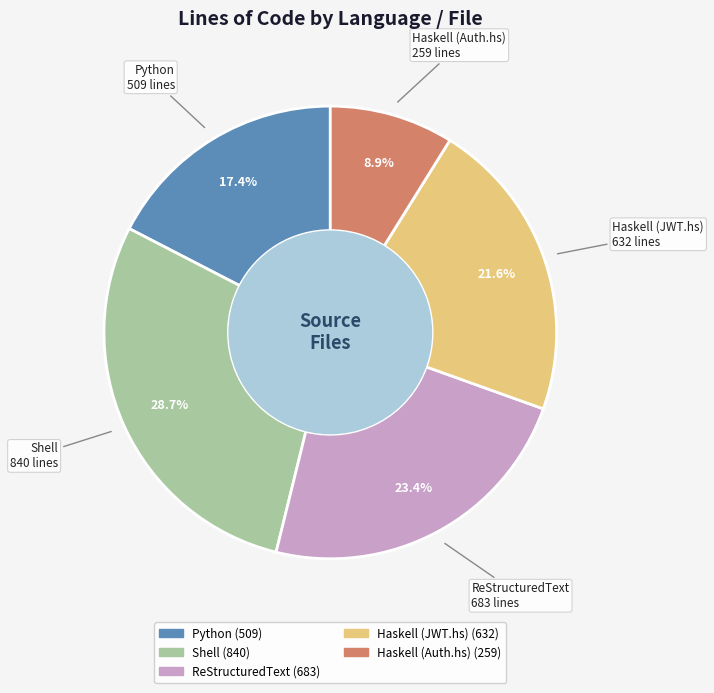

Is it true that Shell is 20% of the pie?

False